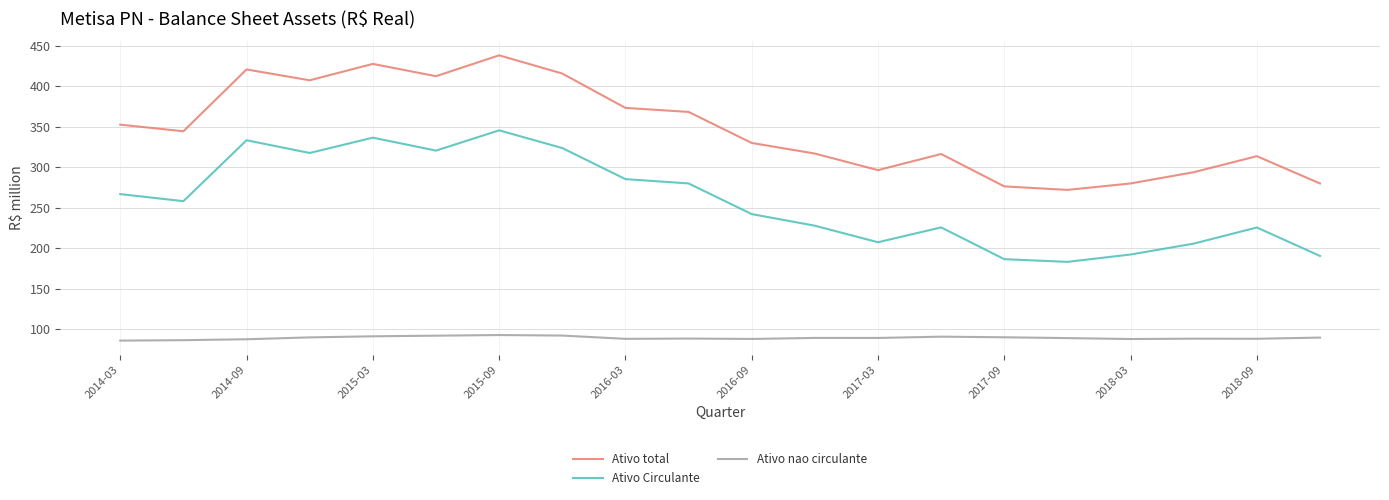

What is the difference between the second highest and second lowest values in the Ativo nao circulante series?

5.7